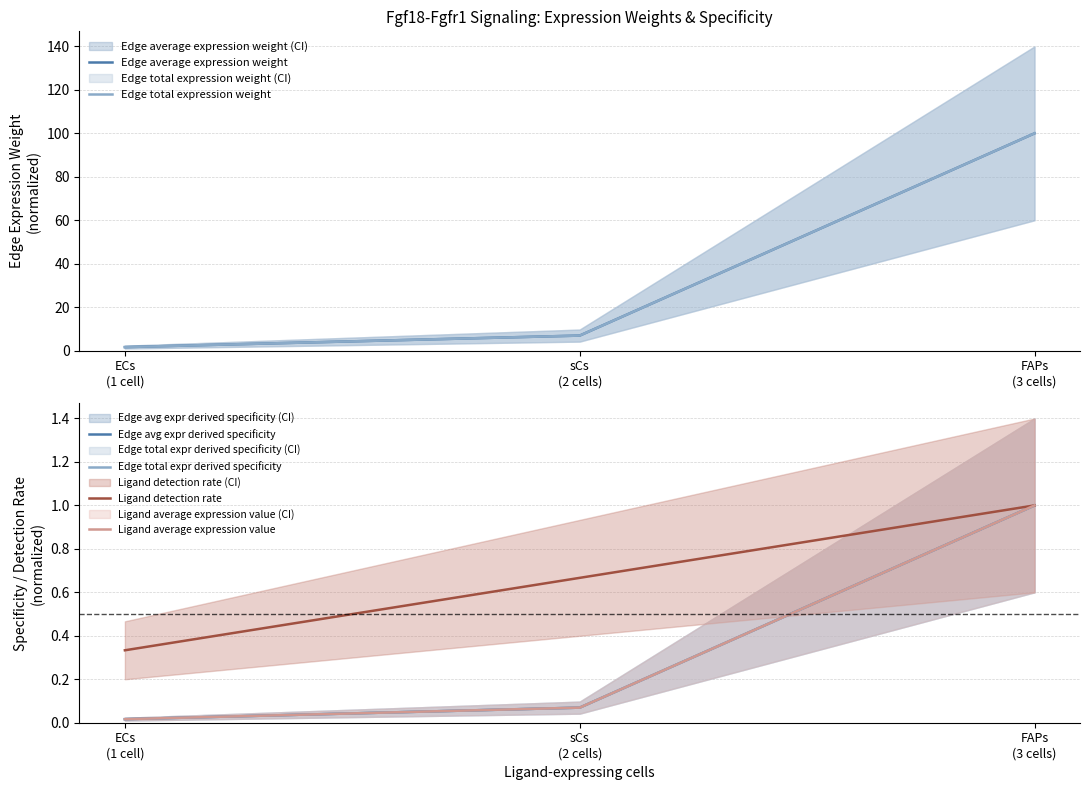

What is the spread (max minus min) of values at FAPs
(3 cells)?

99.0